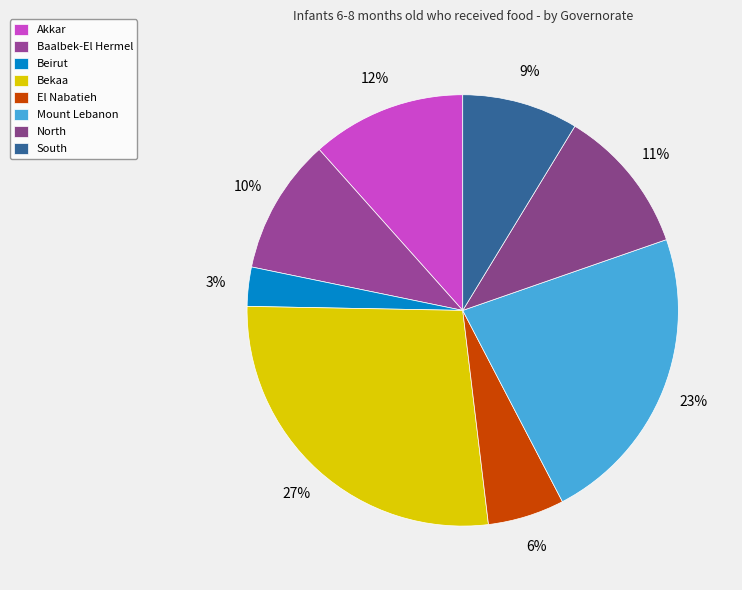

Which category has the biggest portion of the pie?

Bekaa